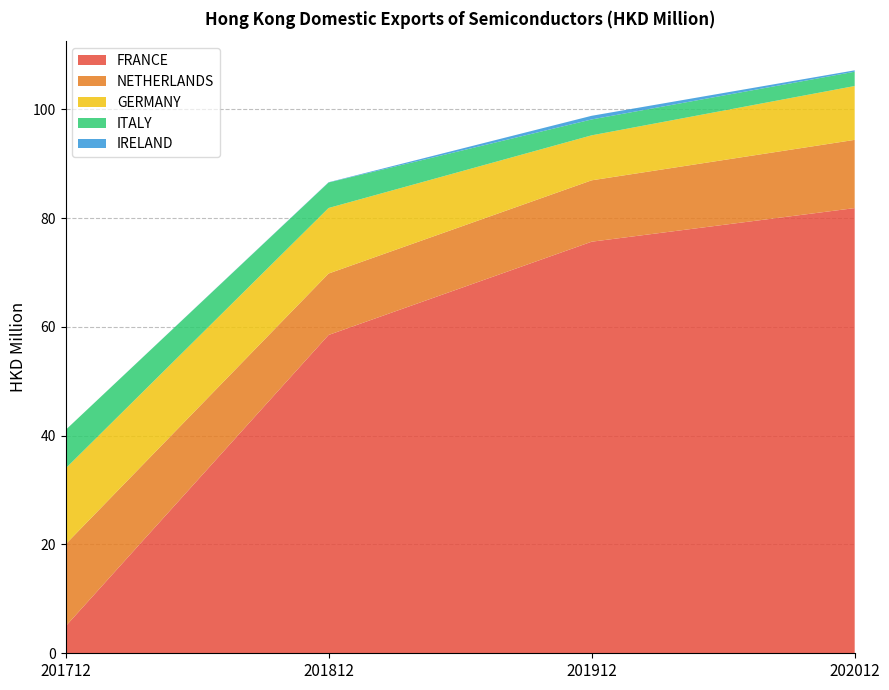

Reading left to right, list all the values displayed in this chart.

FRANCE: 4.9	58.5	75.6	81.8
NETHERLANDS: 15.1	11.3	11.3	12.5
GERMANY: 13.9	12.0	8.3	9.9
ITALY: 7.1	4.7	2.9	2.6
IRELAND: 0.0	0.0	0.7	0.3